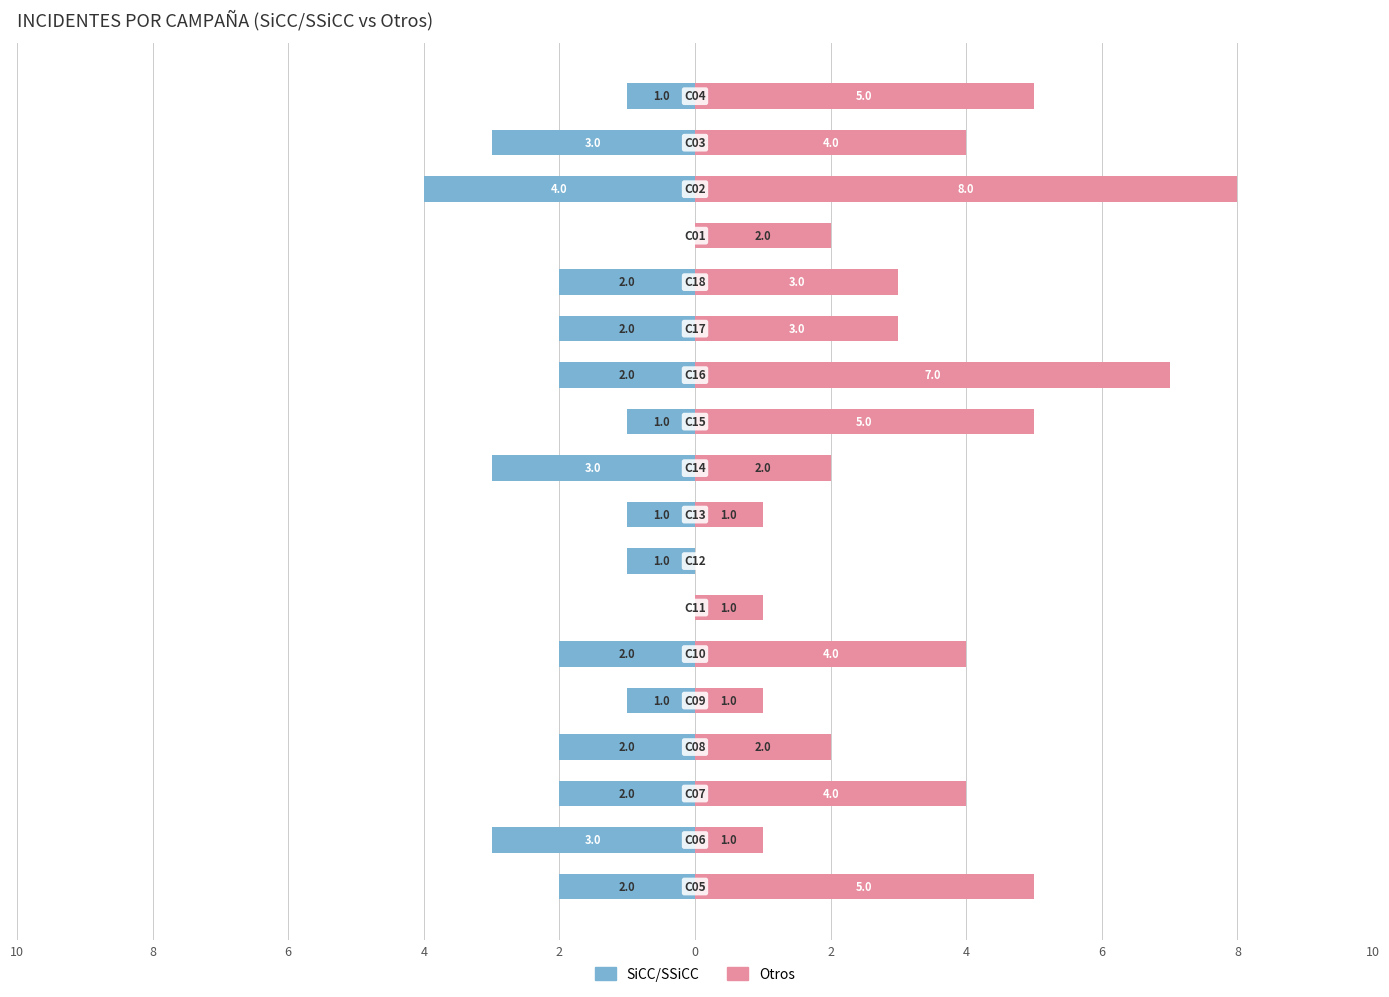

What is the value of the Otros bar at the 2nd from the left?

1